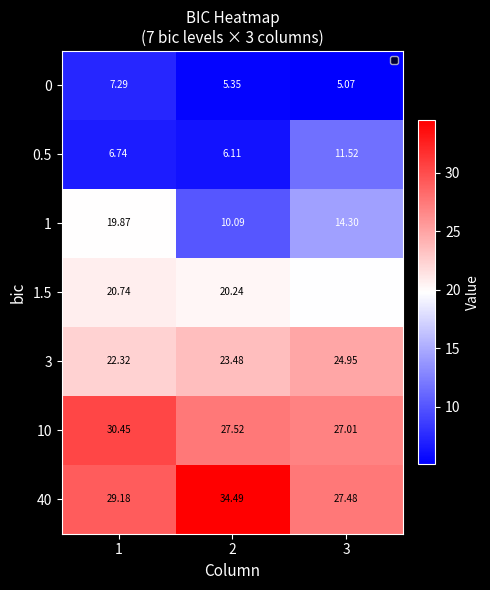

What is the spread (max minus min) of values at 1?

23.7